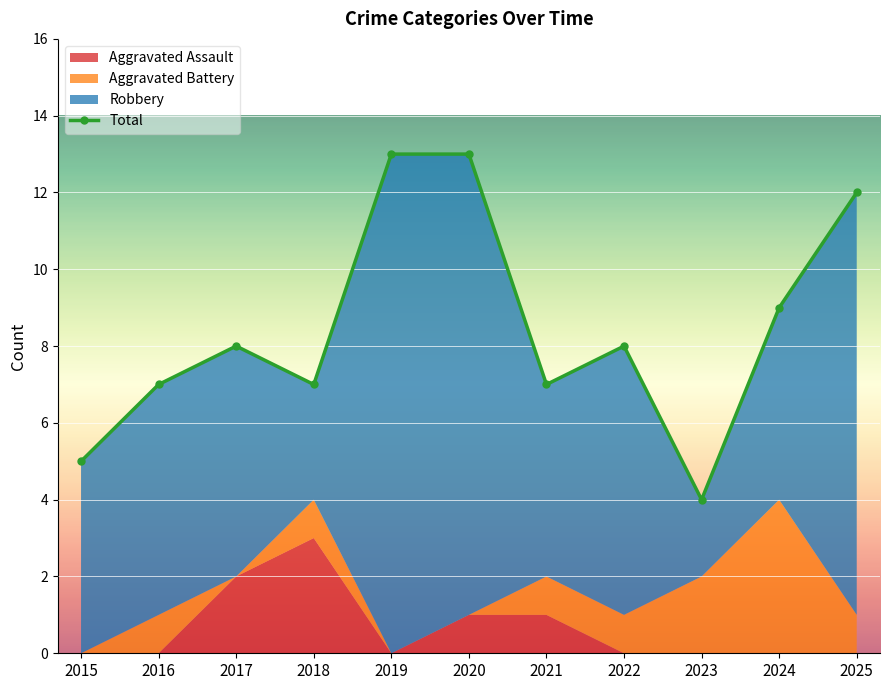

How many values are between 7 and 12?

7